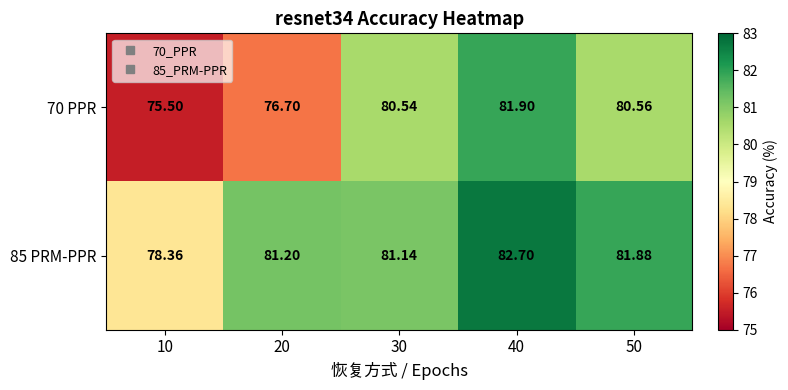

How many values in the 70 PPR series are below 80?

2